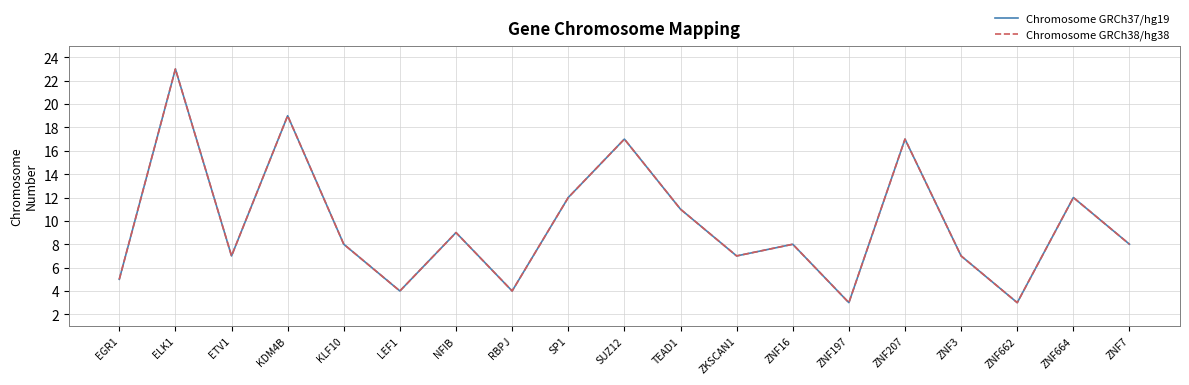

Does the chart have visible grid lines?

Yes